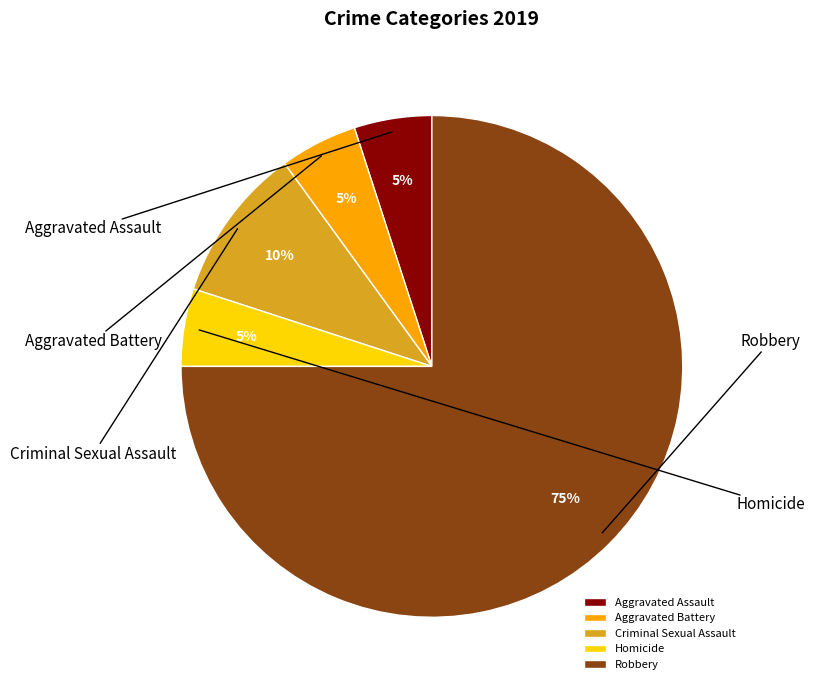

Does any single category account for the majority?

Yes